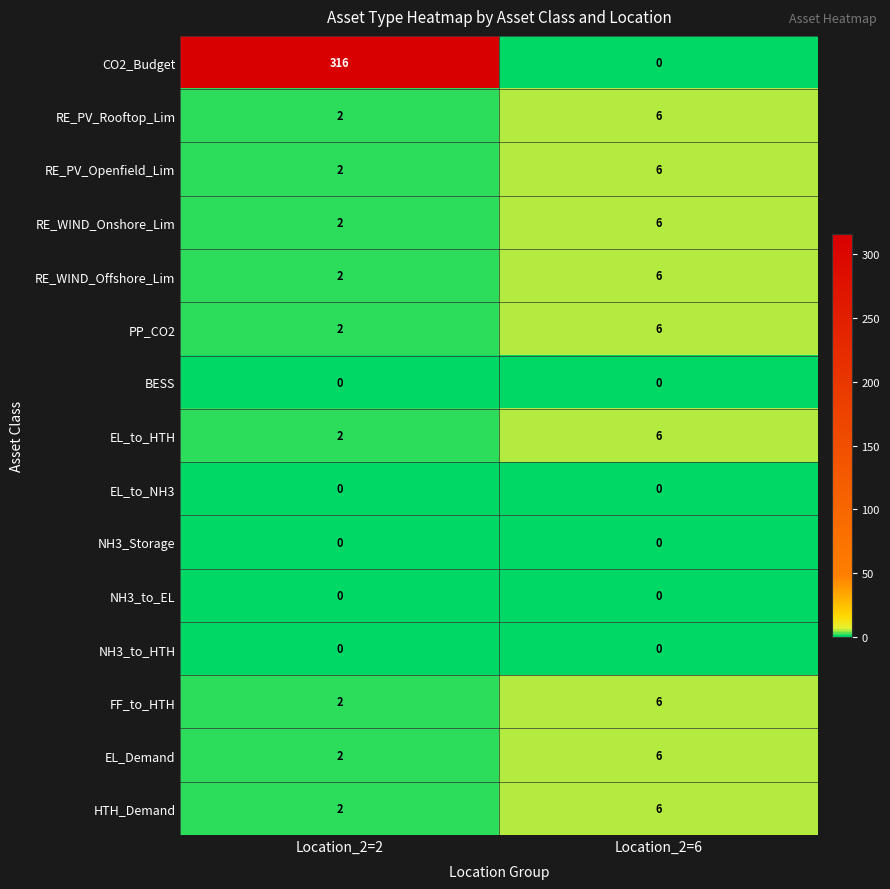

Reading left to right, list all the values displayed in this chart.

CO2_Budget: Location_2=2=316	Location_2=6=0
RE_PV_Rooftop_Lim: Location_2=2=2	Location_2=6=6
RE_PV_Openfield_Lim: Location_2=2=2	Location_2=6=6
RE_WIND_Onshore_Lim: Location_2=2=2	Location_2=6=6
RE_WIND_Offshore_Lim: Location_2=2=2	Location_2=6=6
PP_CO2: Location_2=2=2	Location_2=6=6
BESS: Location_2=2=0	Location_2=6=0
EL_to_HTH: Location_2=2=2	Location_2=6=6
EL_to_NH3: Location_2=2=0	Location_2=6=0
NH3_Storage: Location_2=2=0	Location_2=6=0
NH3_to_EL: Location_2=2=0	Location_2=6=0
NH3_to_HTH: Location_2=2=0	Location_2=6=0
FF_to_HTH: Location_2=2=2	Location_2=6=6
EL_Demand: Location_2=2=2	Location_2=6=6
HTH_Demand: Location_2=2=2	Location_2=6=6